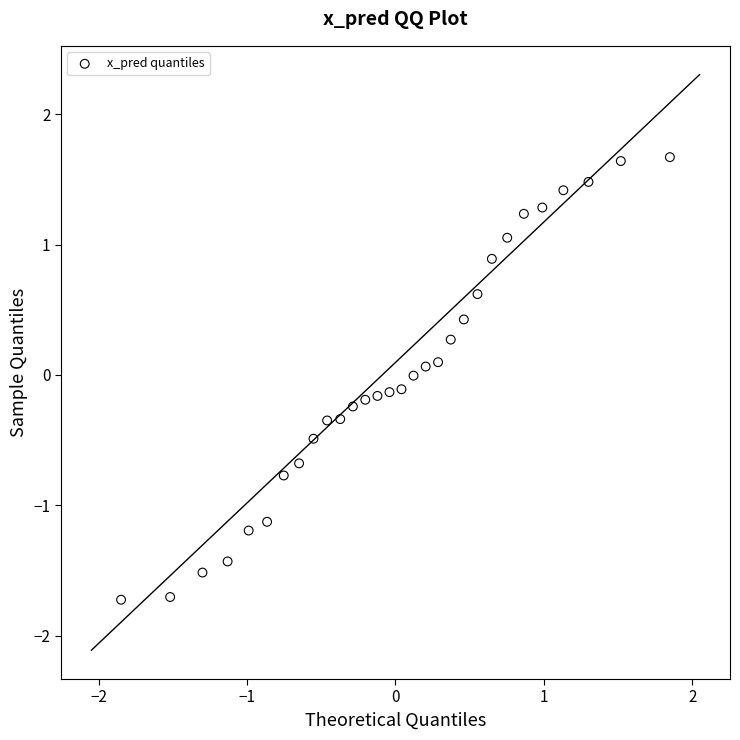

What is the range of Y values (max minus min)?

3.4